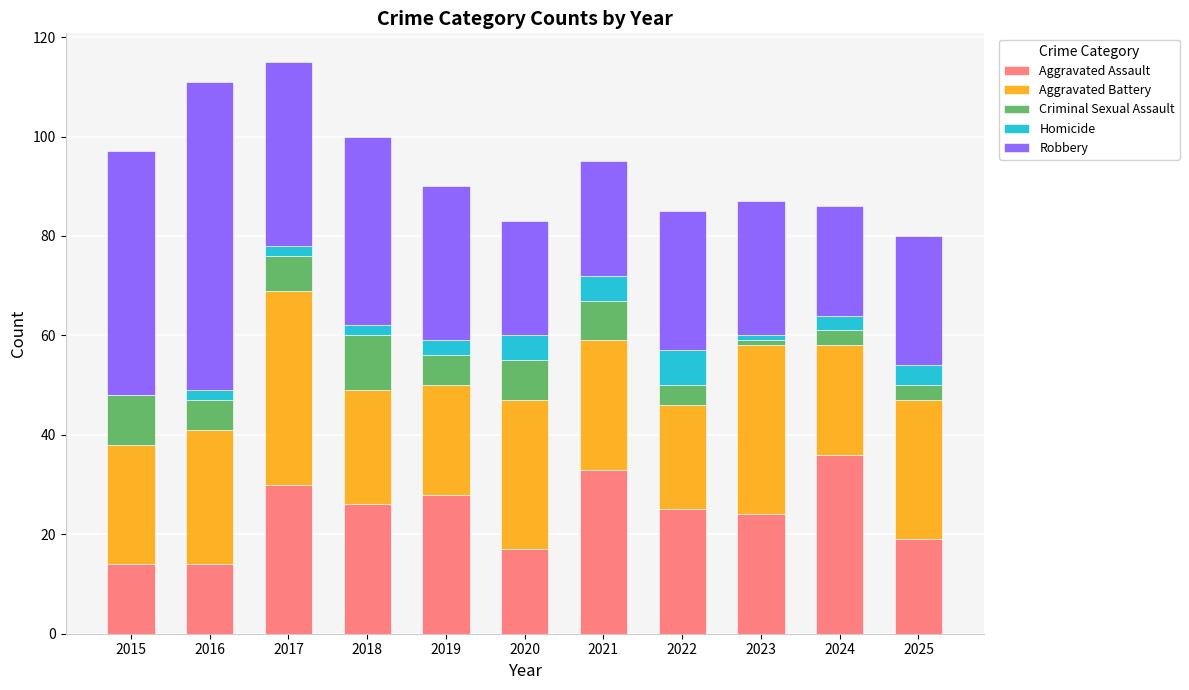

What is the total value across all series at 2019?

90